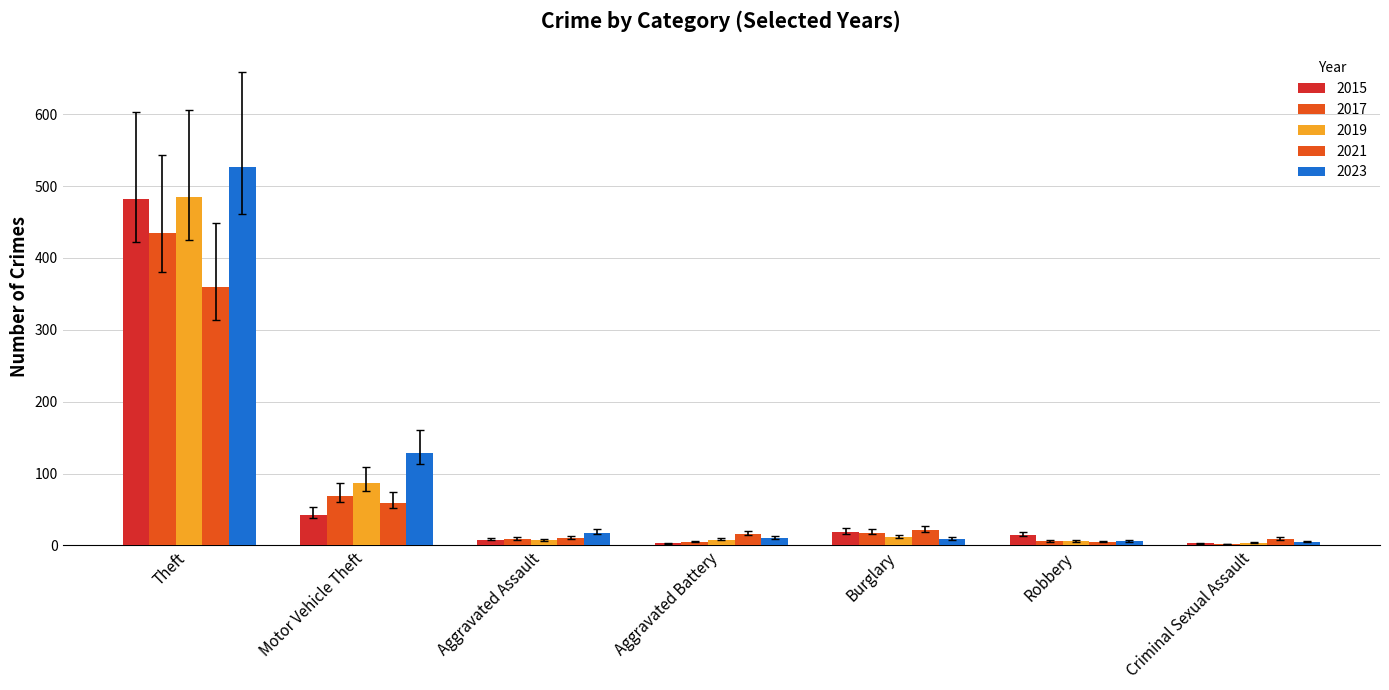

Are the bars horizontal?

No